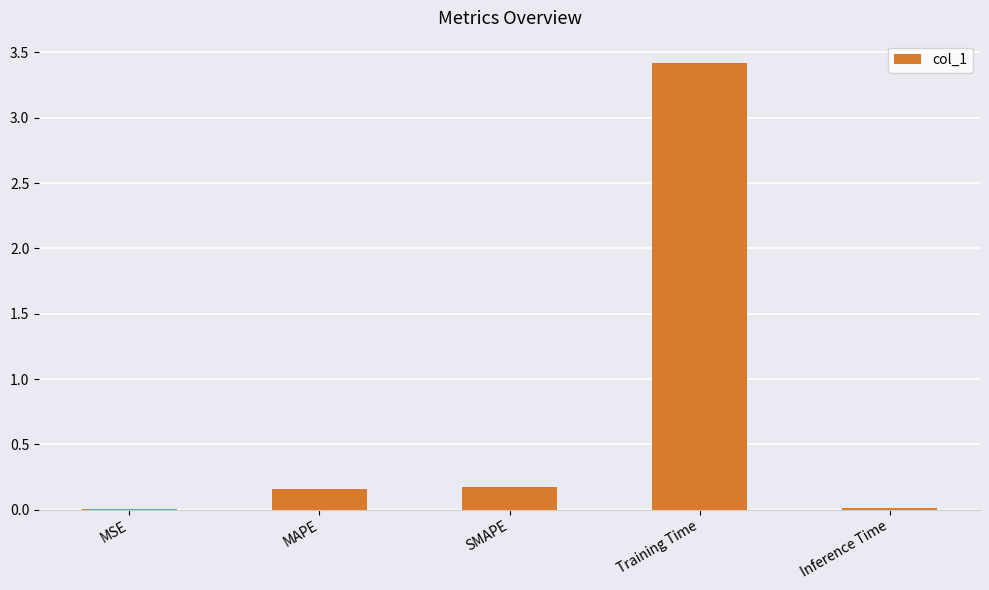

Between SMAPE and Inference Time, which is larger?

SMAPE